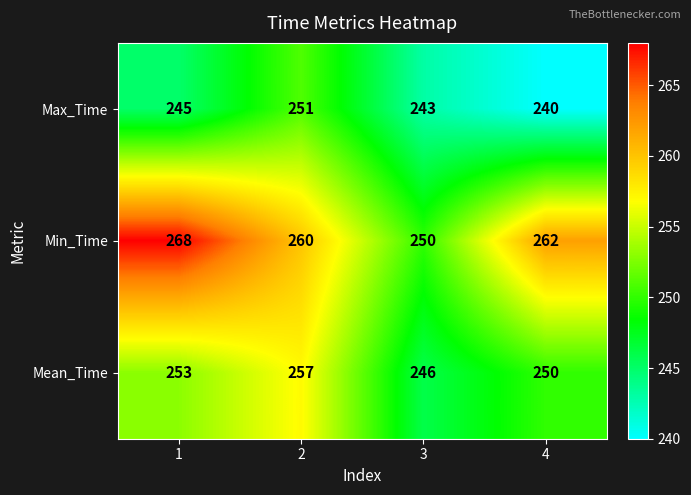

Reading right to left, extract all data points from this chart.

Max_Time: 4=240	3=243	2=251	1=245
Min_Time: 4=262	3=250	2=260	1=268
Mean_Time: 4=250	3=246	2=257	1=253